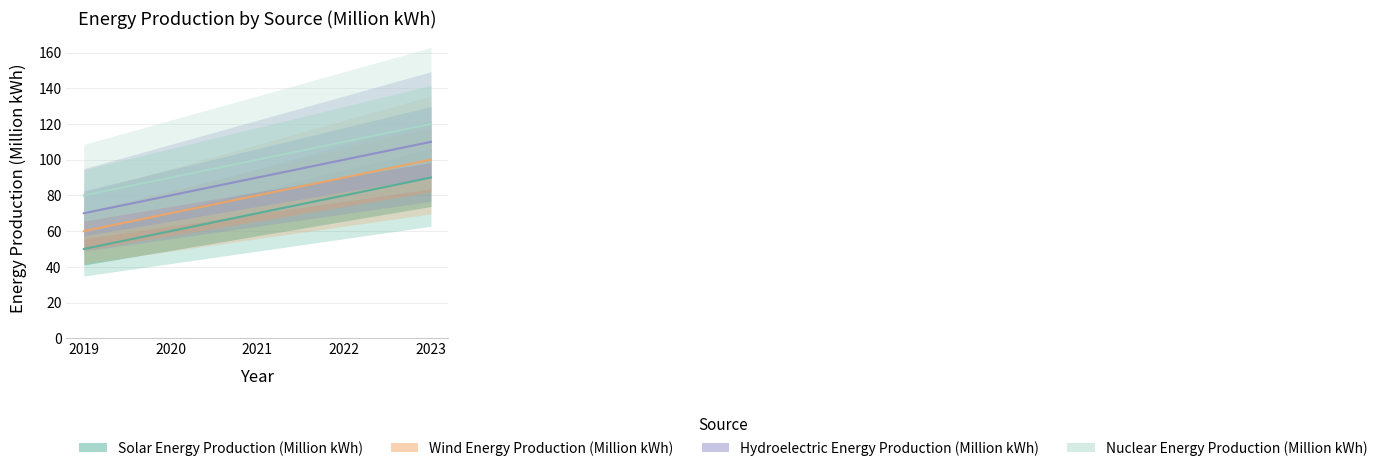

Rank the series at 2020 from highest to lowest value.

Nuclear Energy Production (Million kWh), Hydroelectric Energy Production (Million kWh), Wind Energy Production (Million kWh), Solar Energy Production (Million kWh)